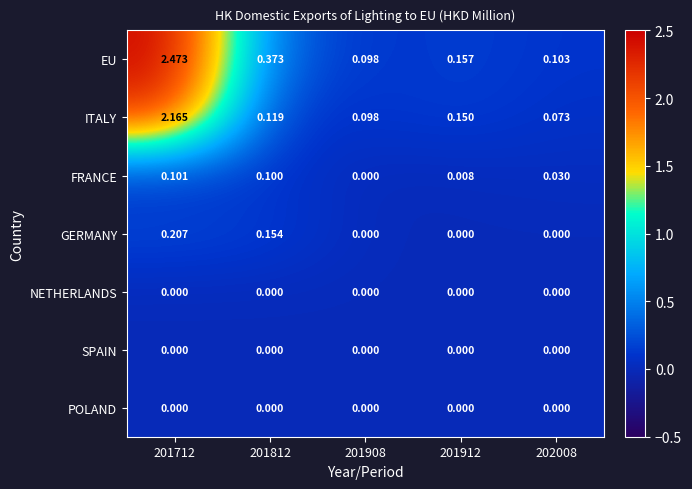

Between 201712 and 202008, which series saw the biggest shift?

EU